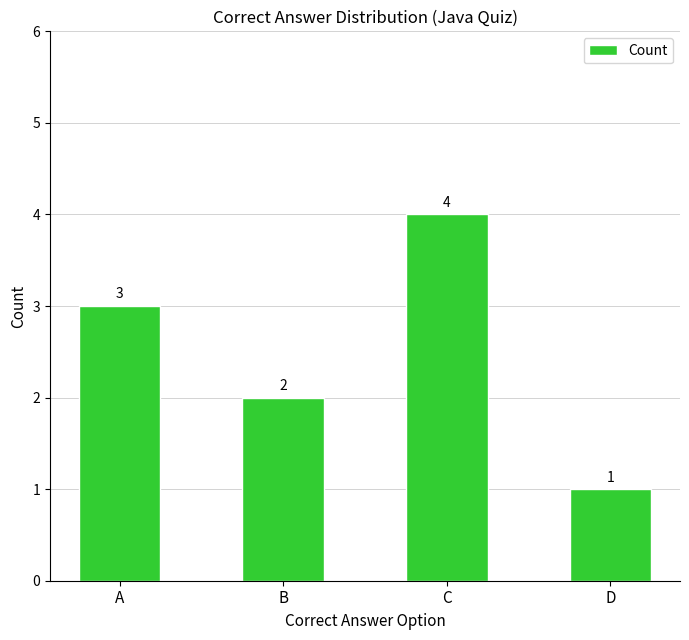

What is the approximate value at A?

3